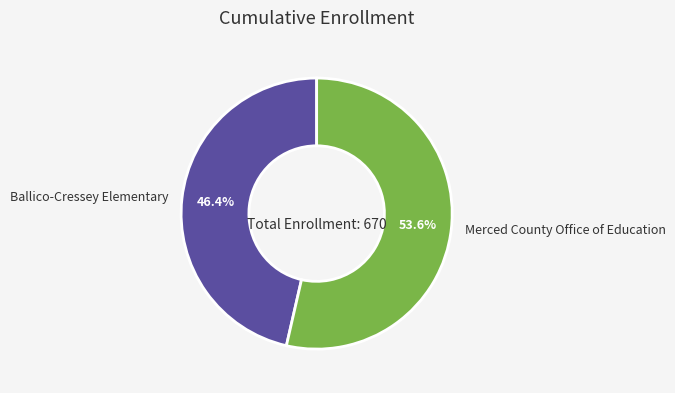

Approximately how many times larger is the value at Ballico-Cressey Elementary compared to Merced County Office of Education?

0.9